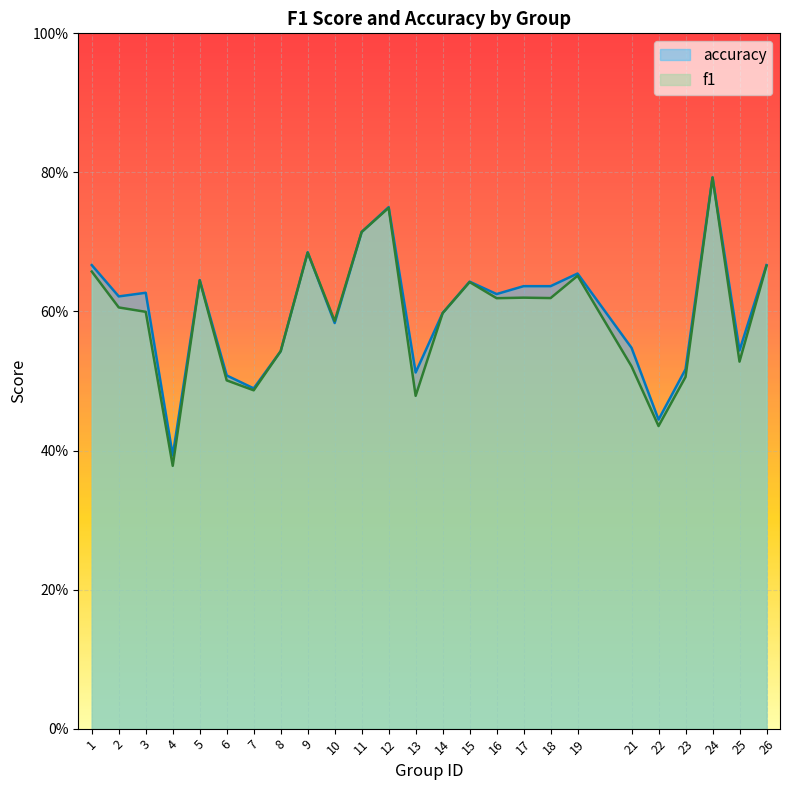

Which series changed the most between 13 and 17?

f1